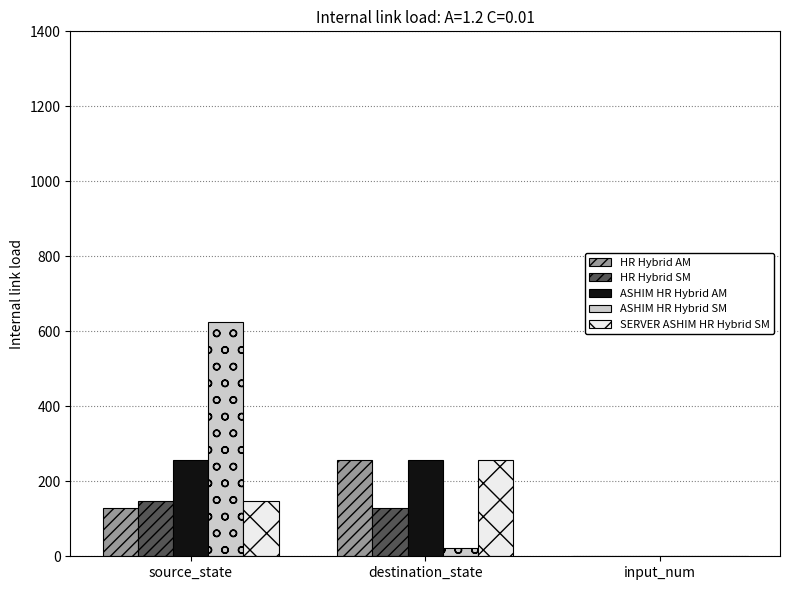

At which category is the sum across all series the highest?

source_state